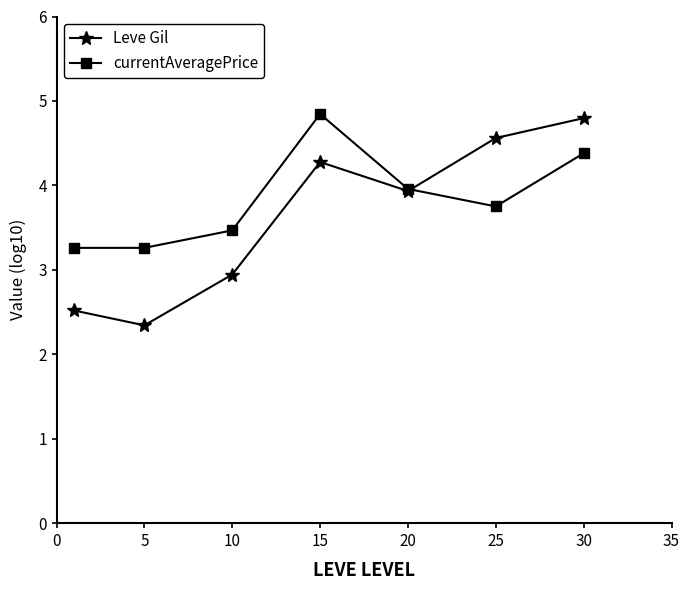

Reading left to right, transcribe all the data shown in this chart.

Leve Gil: 2.5	2.3	2.9	4.3	3.9	4.6	4.8
currentAveragePrice: 3.3	3.3	3.5	4.8	4.0	3.8	4.4